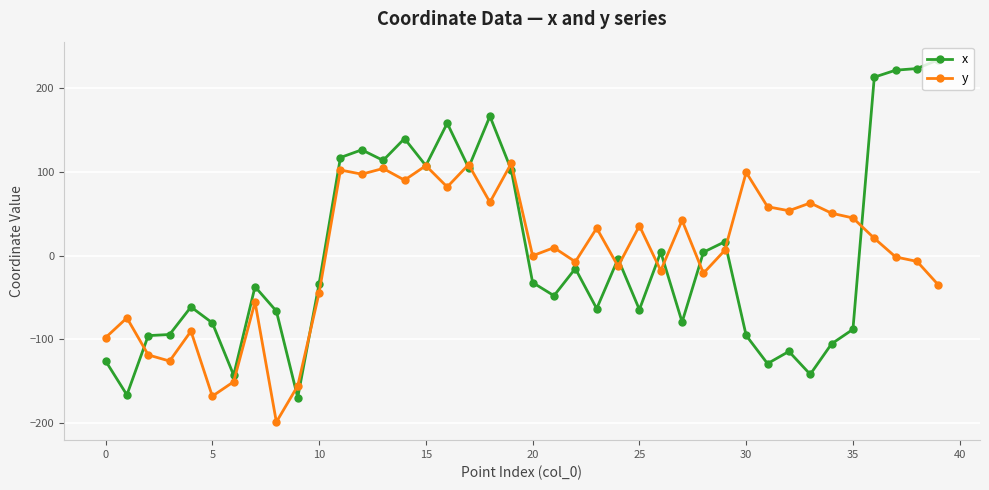

What is the value of the x point at the 31st from the left?

-95.3